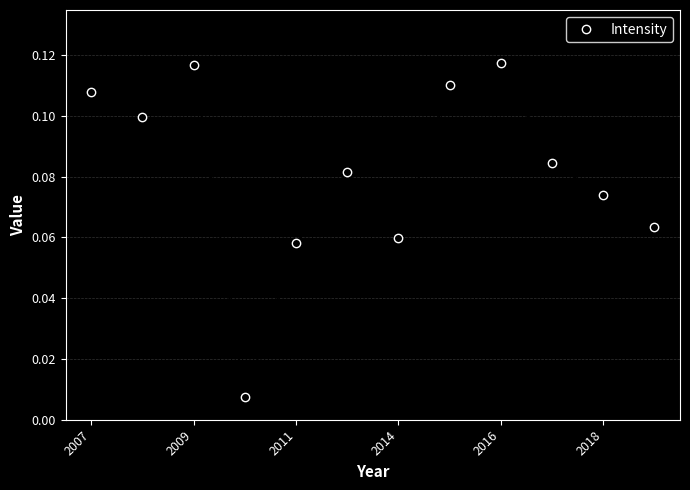

What is the sum of all values?

1.0